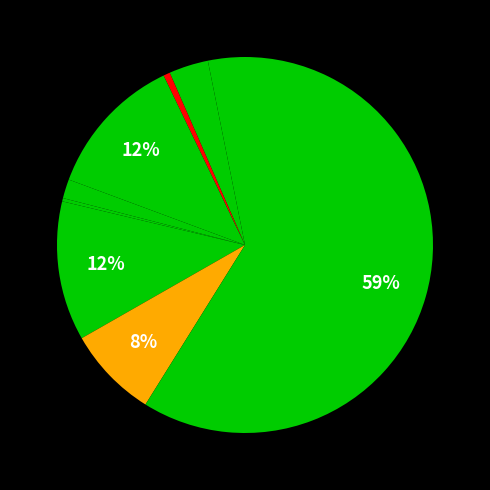

Count the number of slices in the pie.

9